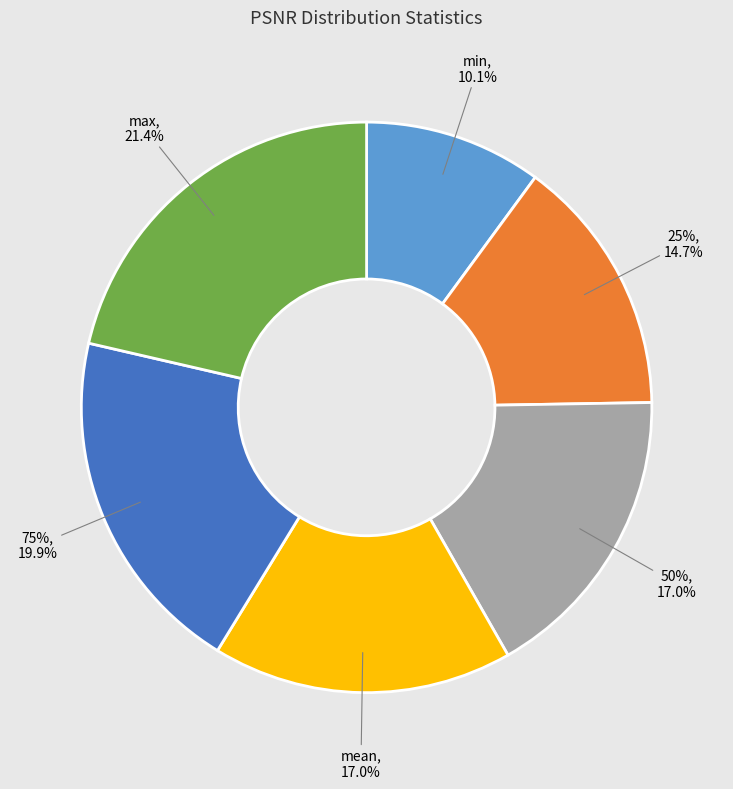

Which has a higher value, 75% or 50%?

75%